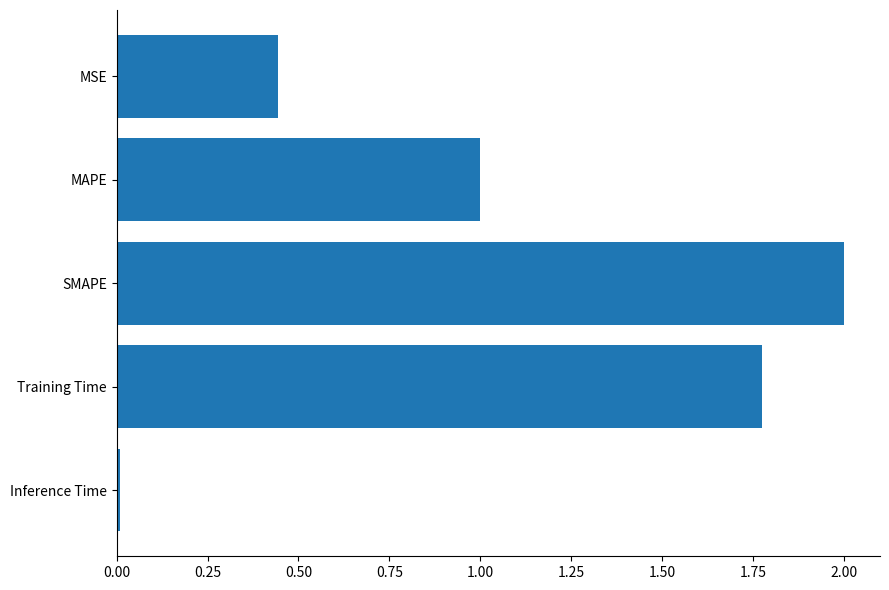

True or false: the data shows 0.0 at Inference Time.

True